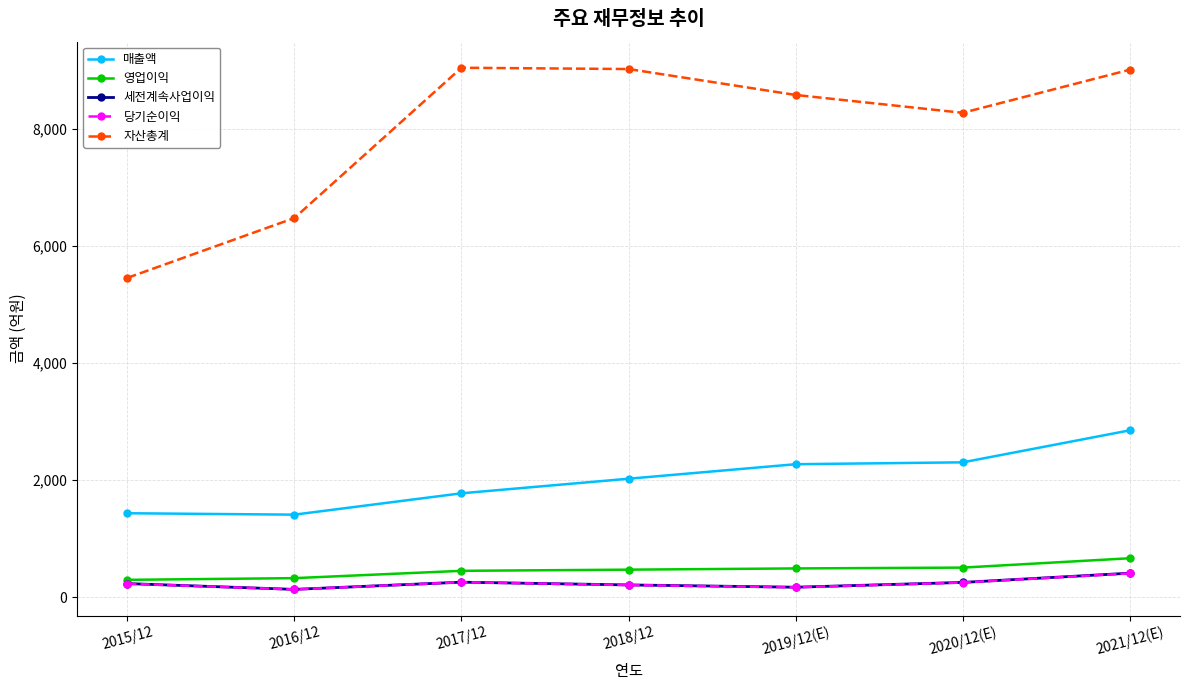

At which category does 매출액 reach its first local valley?

2016/12